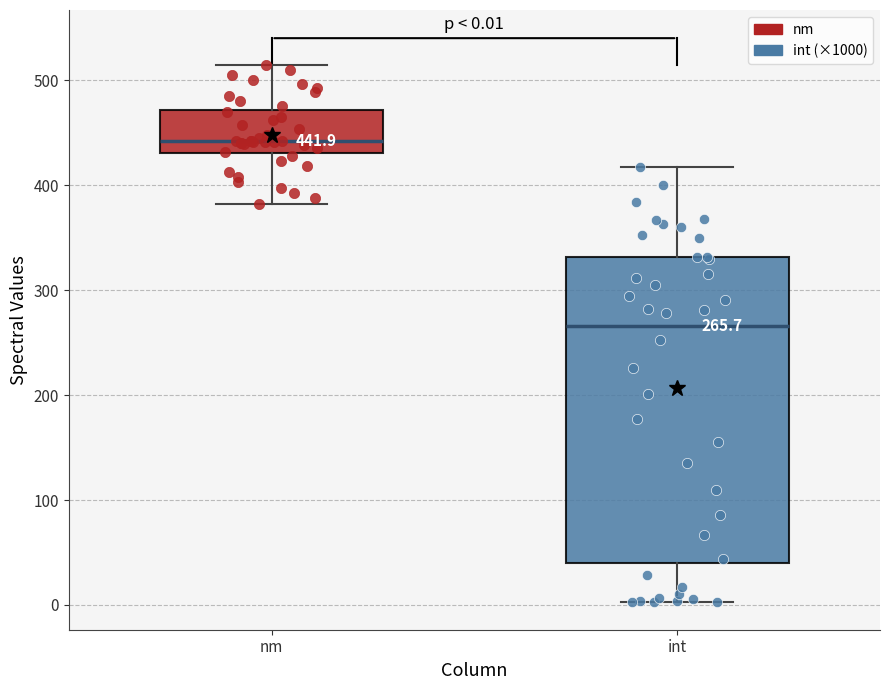

Which box is the tallest, from its lower edge to its upper edge?

int